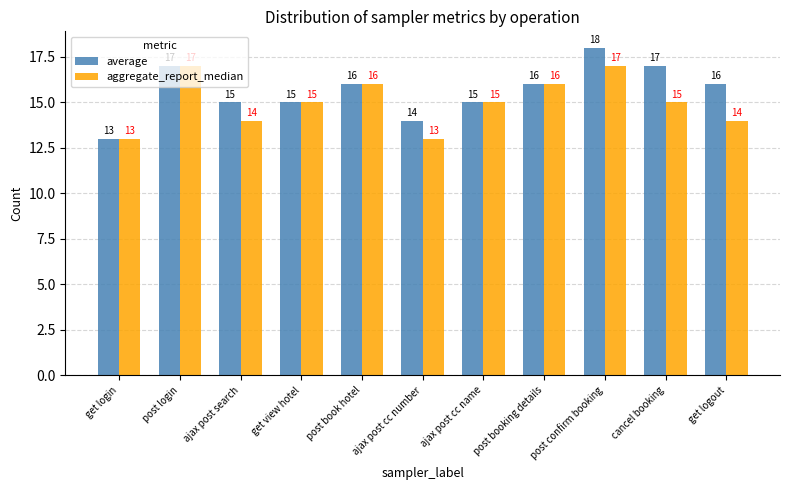

What are all the series names shown in the legend?

average, aggregate_report_median